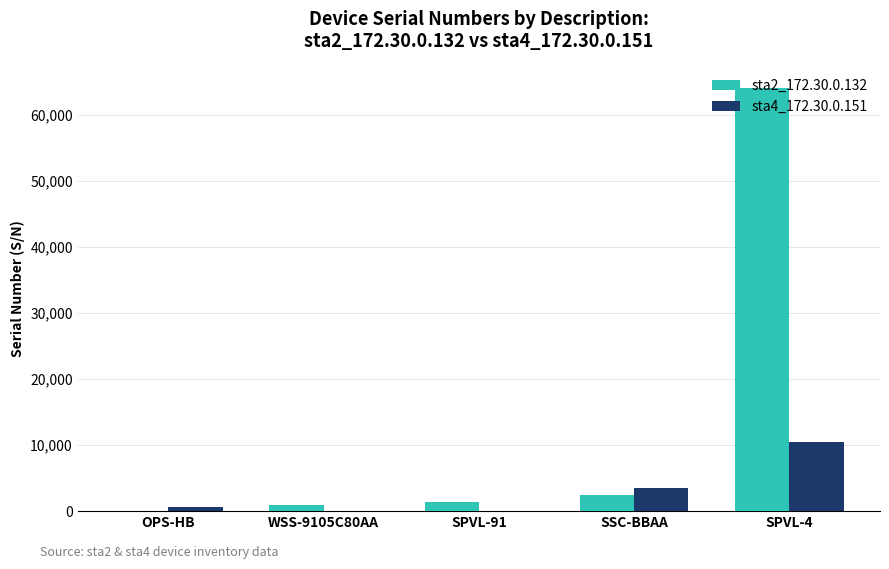

Which series has the largest total across all categories?

sta2_172.30.0.132